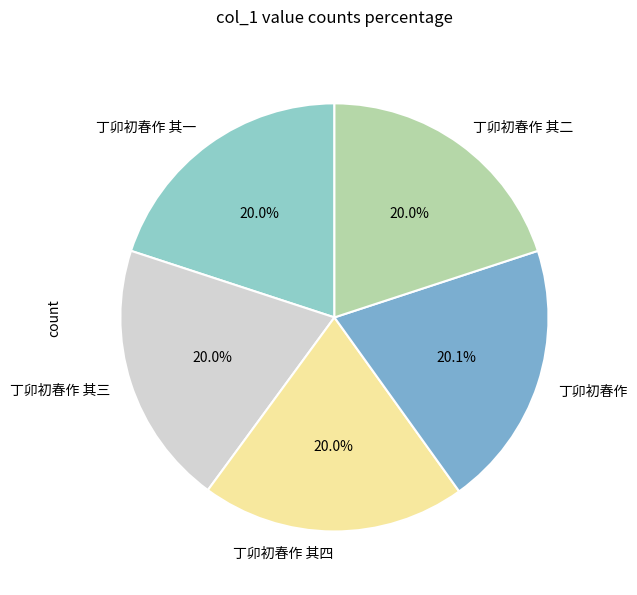

To the nearest percent, what percentage of the pie is 丁卯初春作 其二?

20%